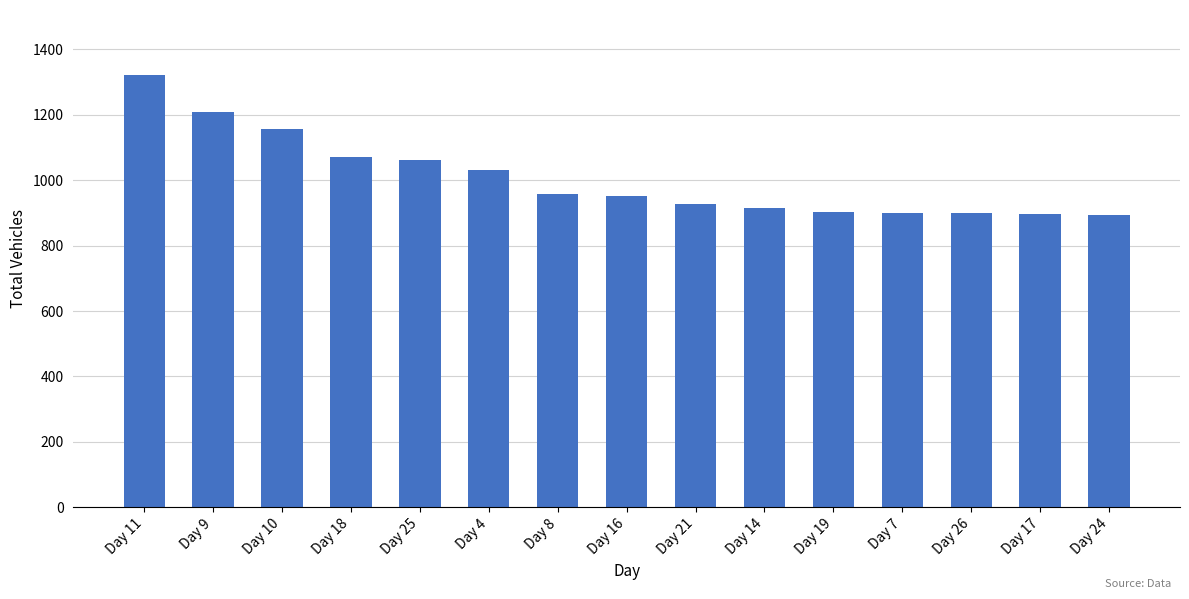

What is the difference between the values at Day 11 and Day 14?

406